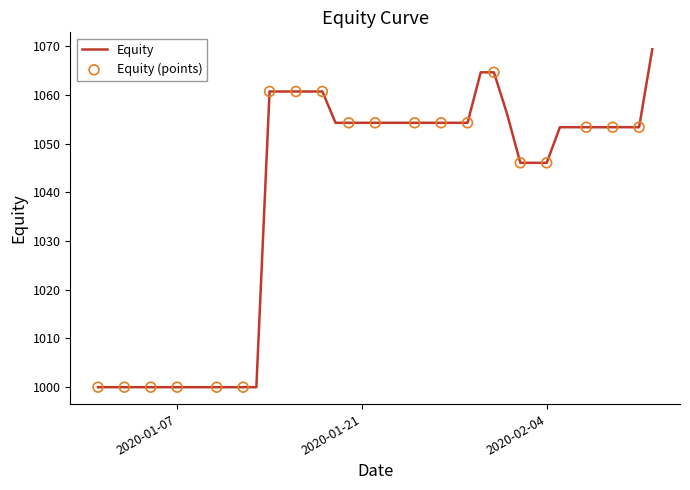

What is the difference between the maximum and minimum values?

69.4